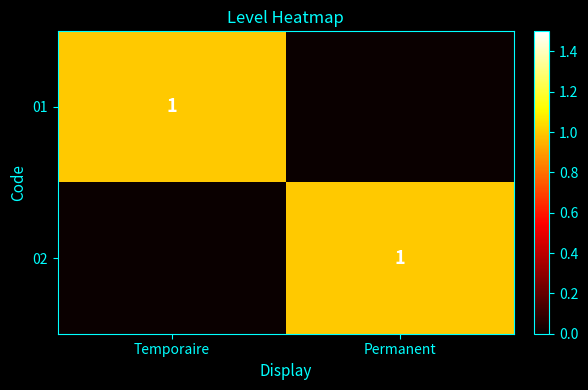

The value of 01 at Temporaire is 1. True or false?

True